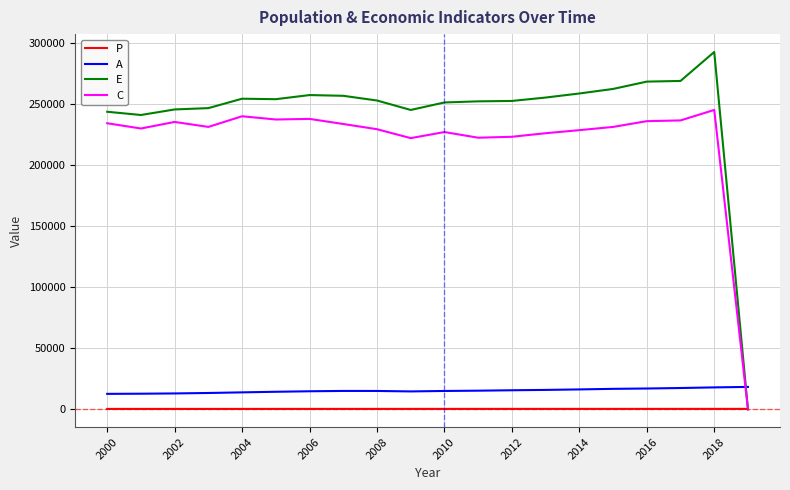

True or false: P and A cross at least once.

False